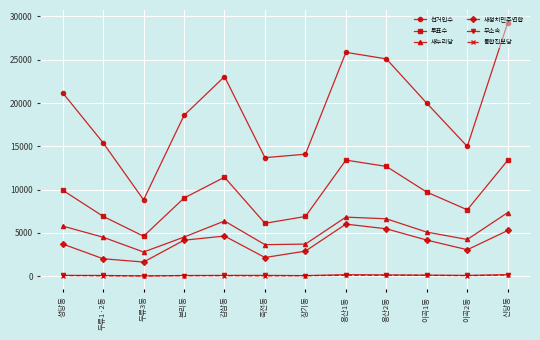

What is the label of the 1st point from the right?

신당동